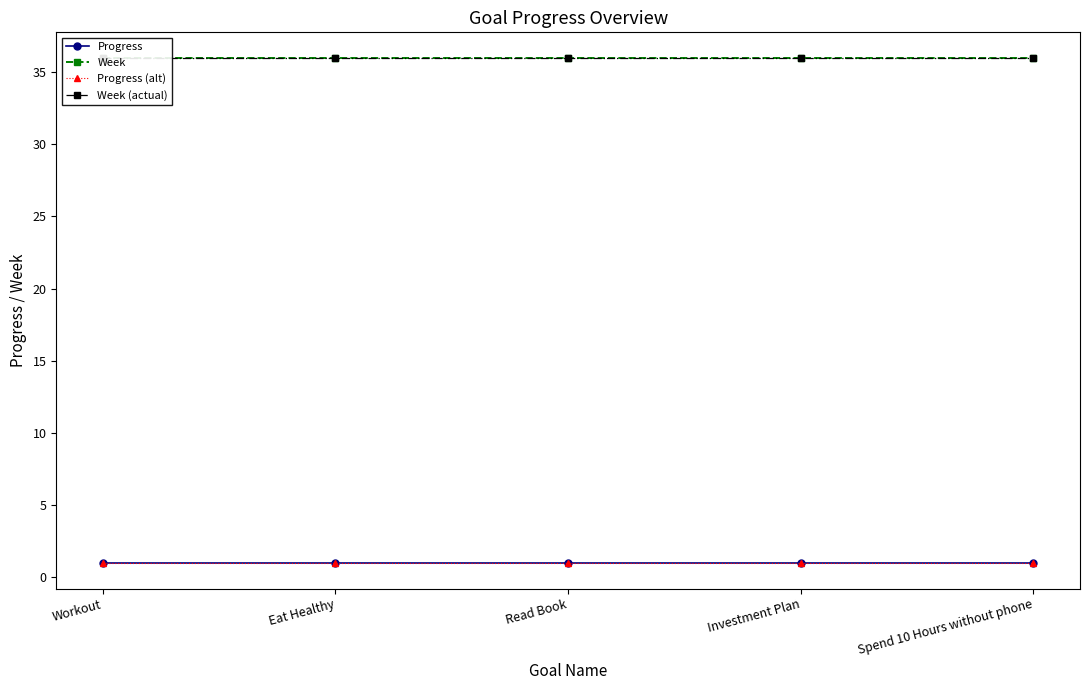

Does the chart have visible grid lines?

No